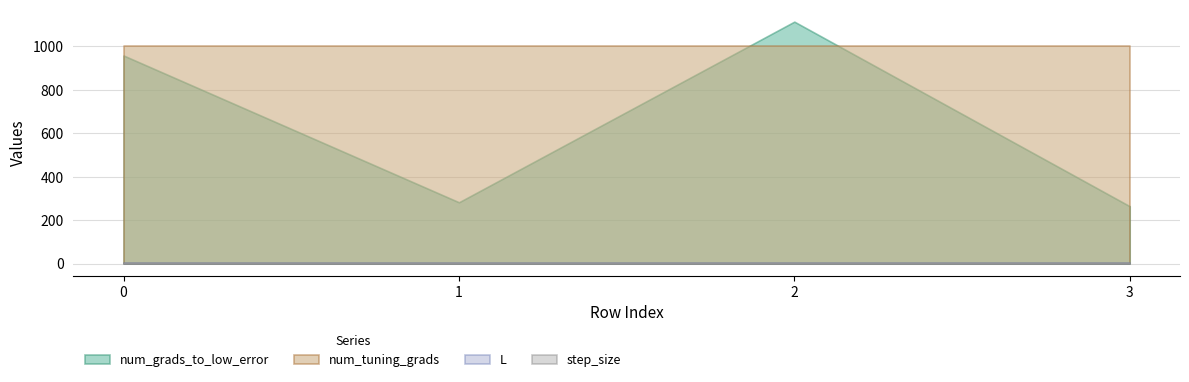

Which series has the widest spread of values?

num_grads_to_low_error